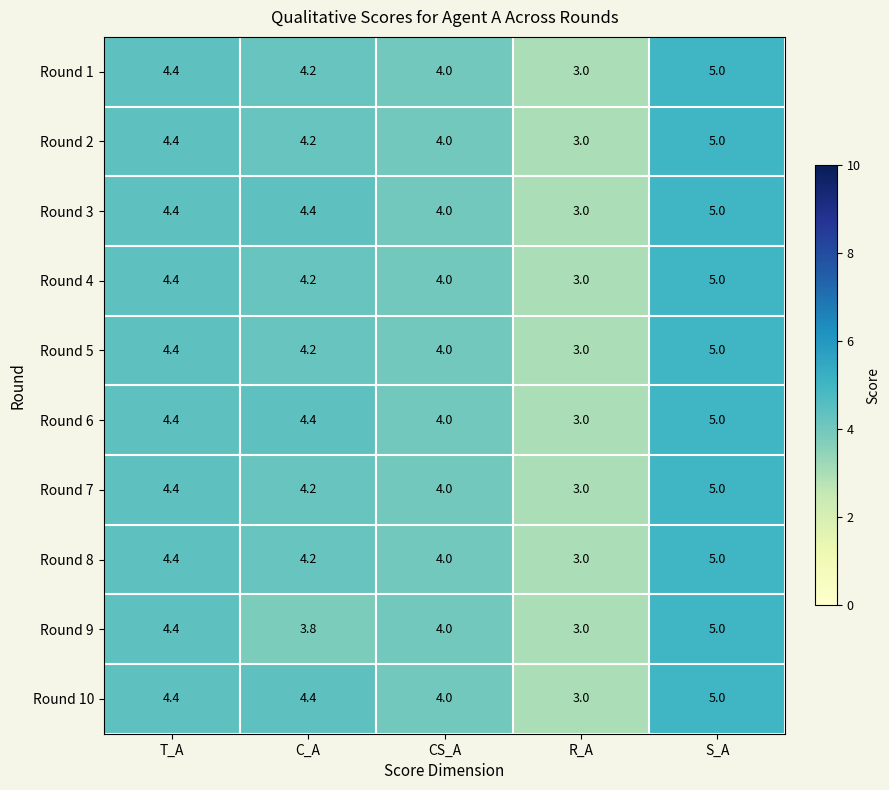

Between T_A and C_A, which series saw the biggest shift?

Round 9